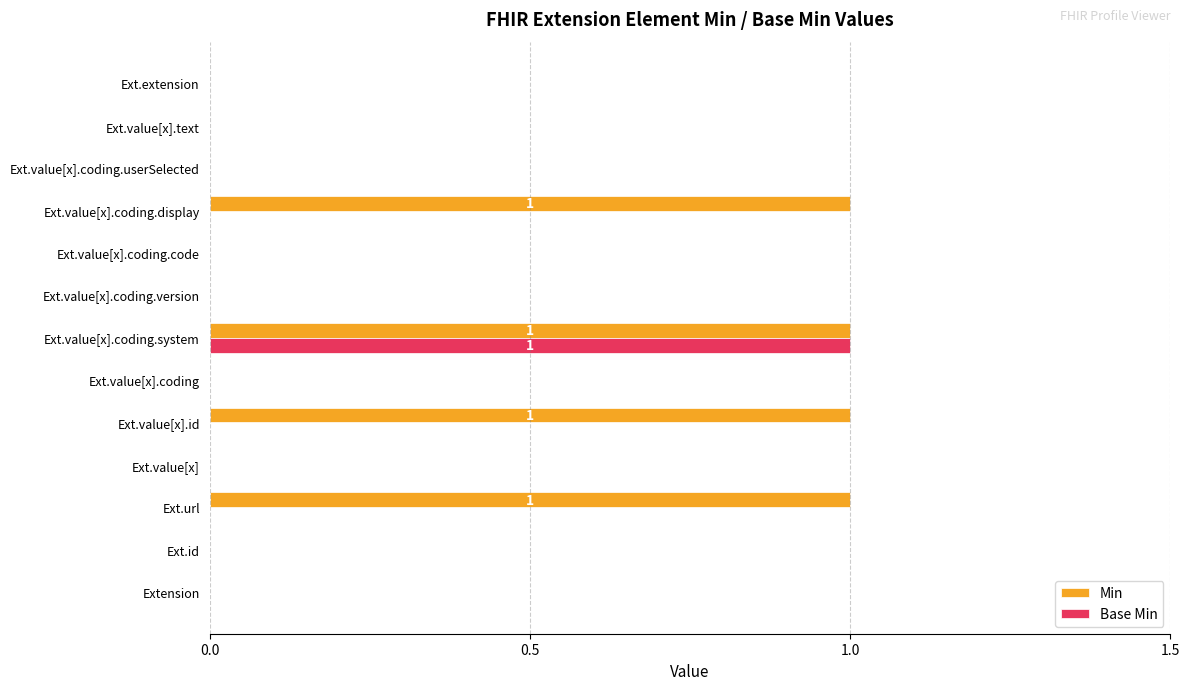

Which series has the largest total across all categories?

Min